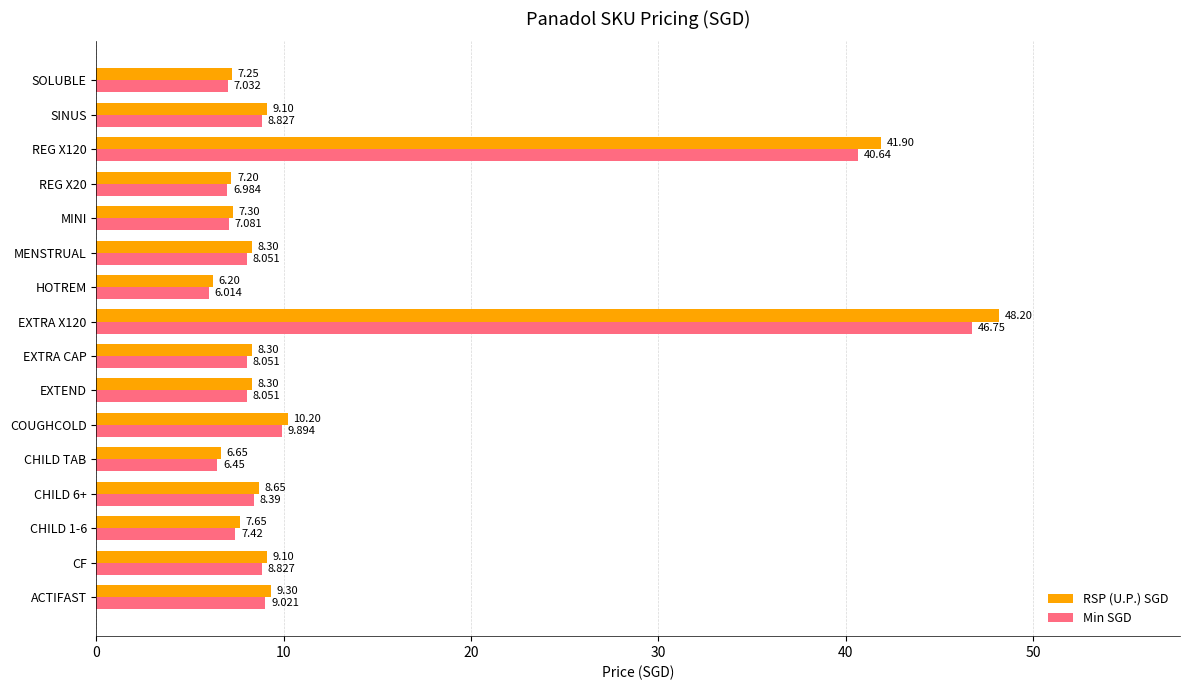

Rank the series at HOTREM from lowest to highest value.

Min SGD, RSP (U.P.) SGD